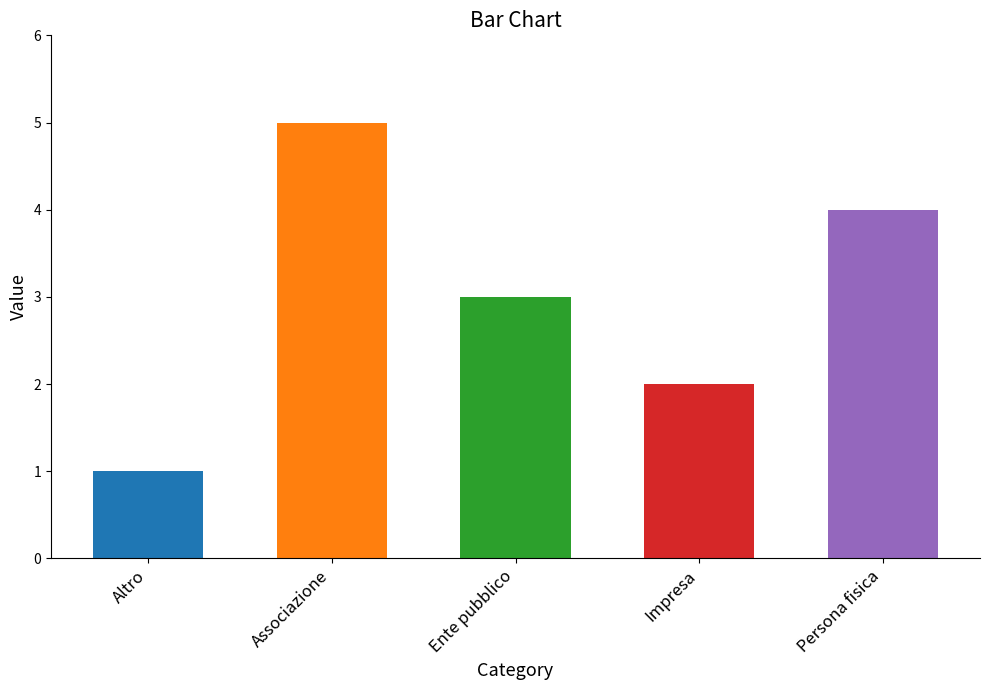

At which category does the chart reach its minimum across all series?

Altro